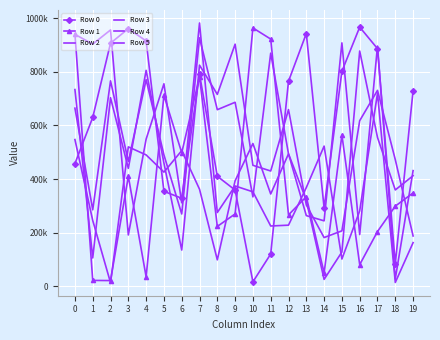

At which category does the chart reach its minimum across all series?

2